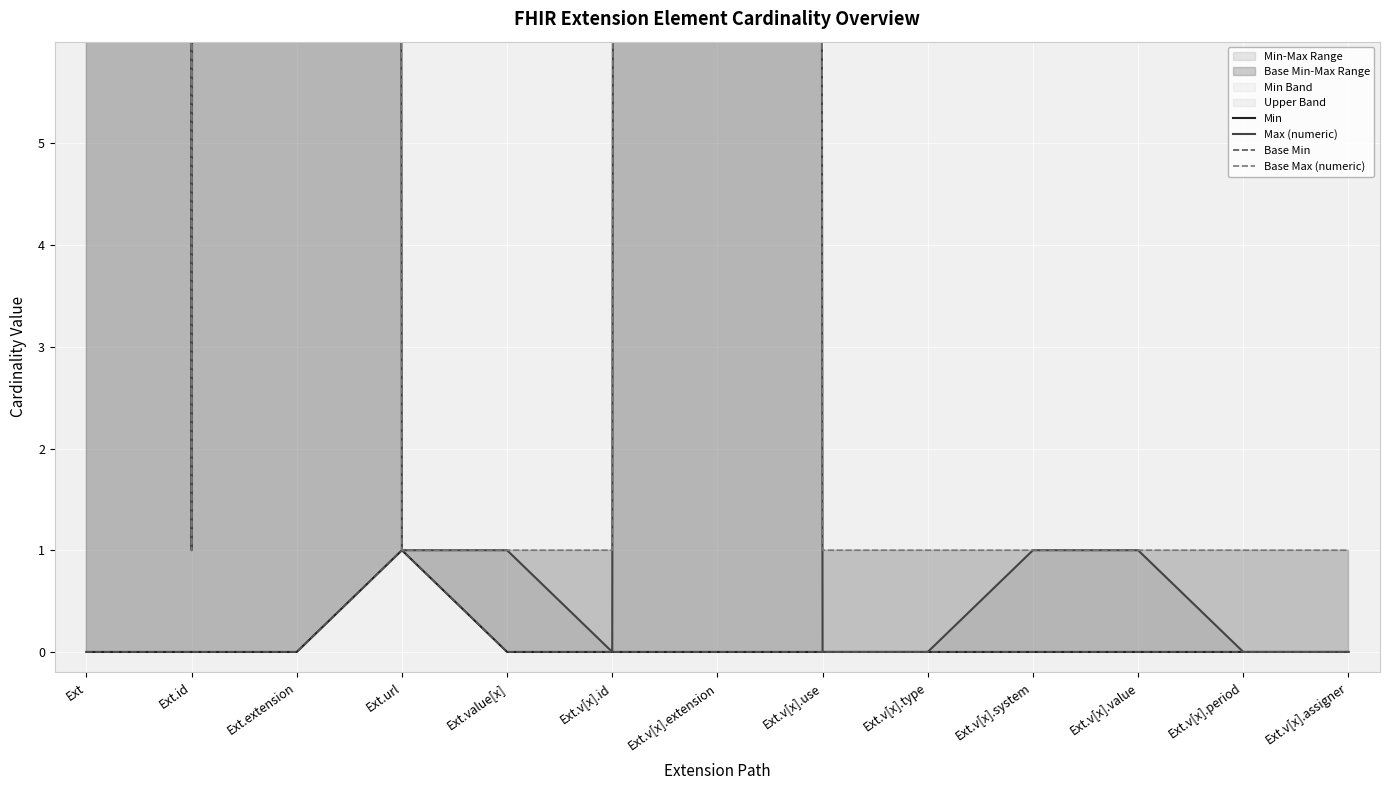

At how many categories does at least one series exceed 181?

3